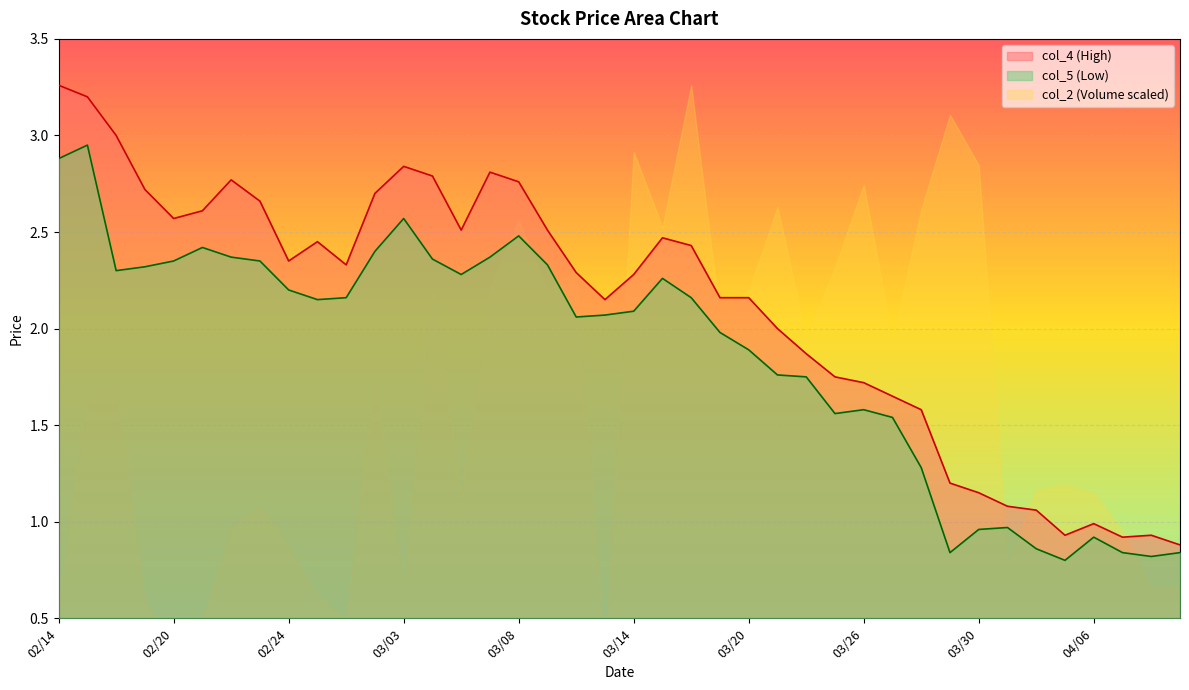

Where is col_4 nearest to the value 2?

03/21